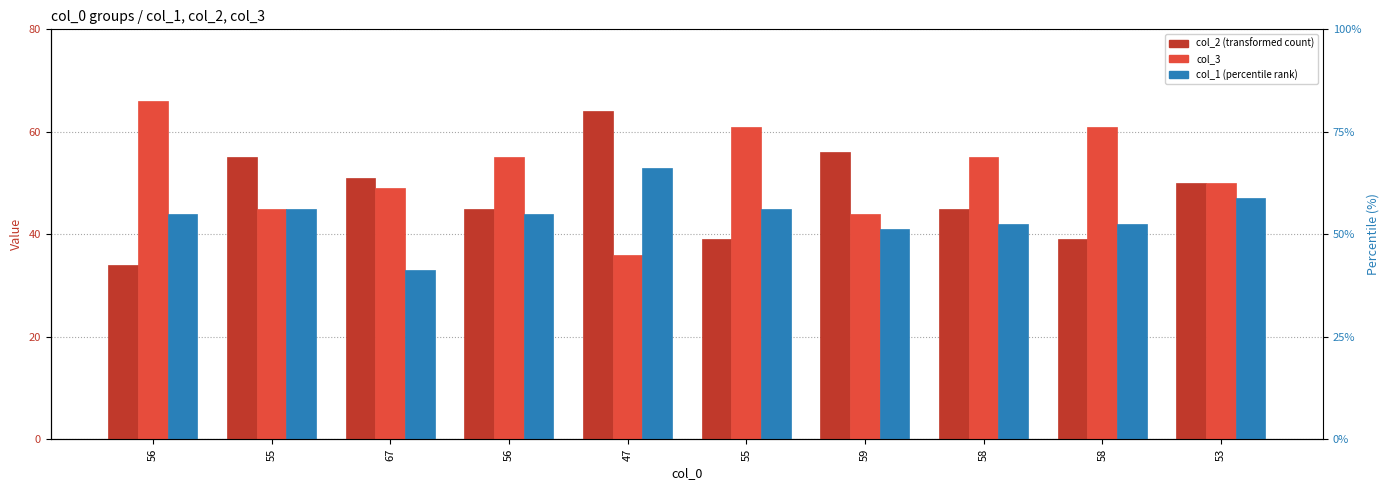

Are the bars grouped side by side (vs. stacked)?

Yes